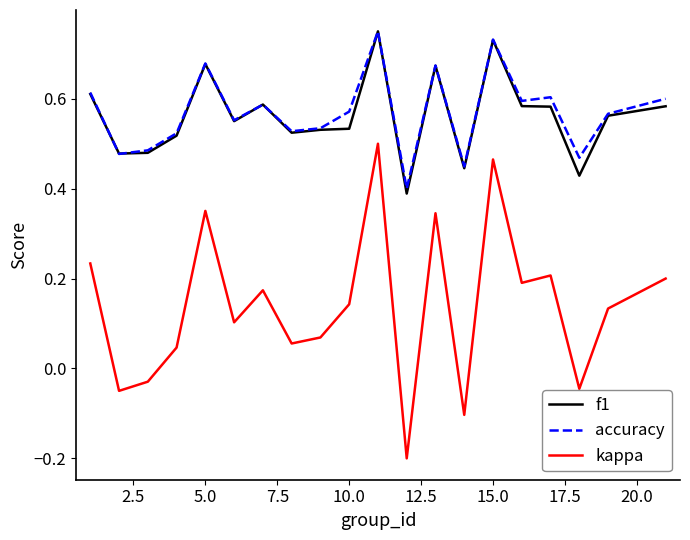

What are all the series names shown in the legend?

f1, accuracy, kappa